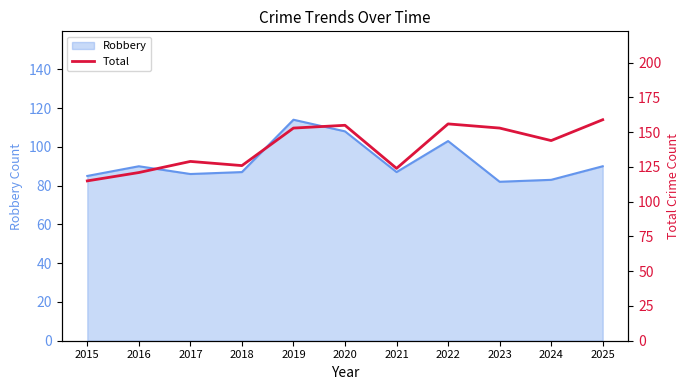

Where is the first local maximum?

2017